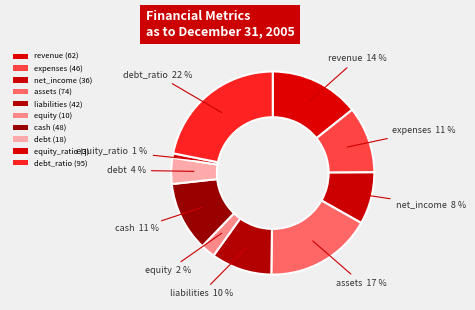

Count the number of slices in the pie.

10